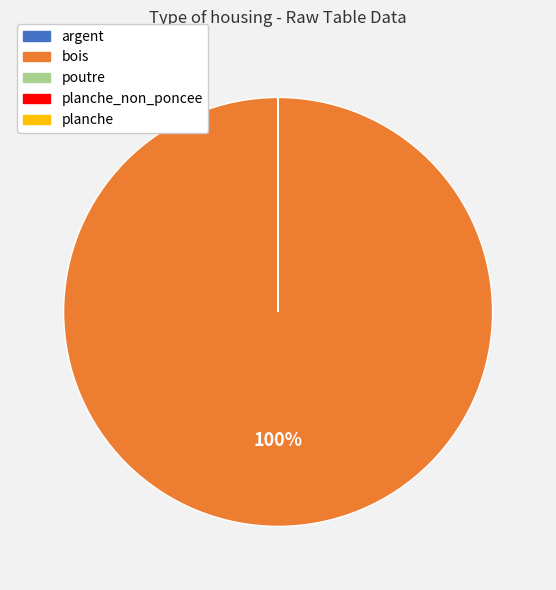

Is there a majority slice in this chart?

Yes